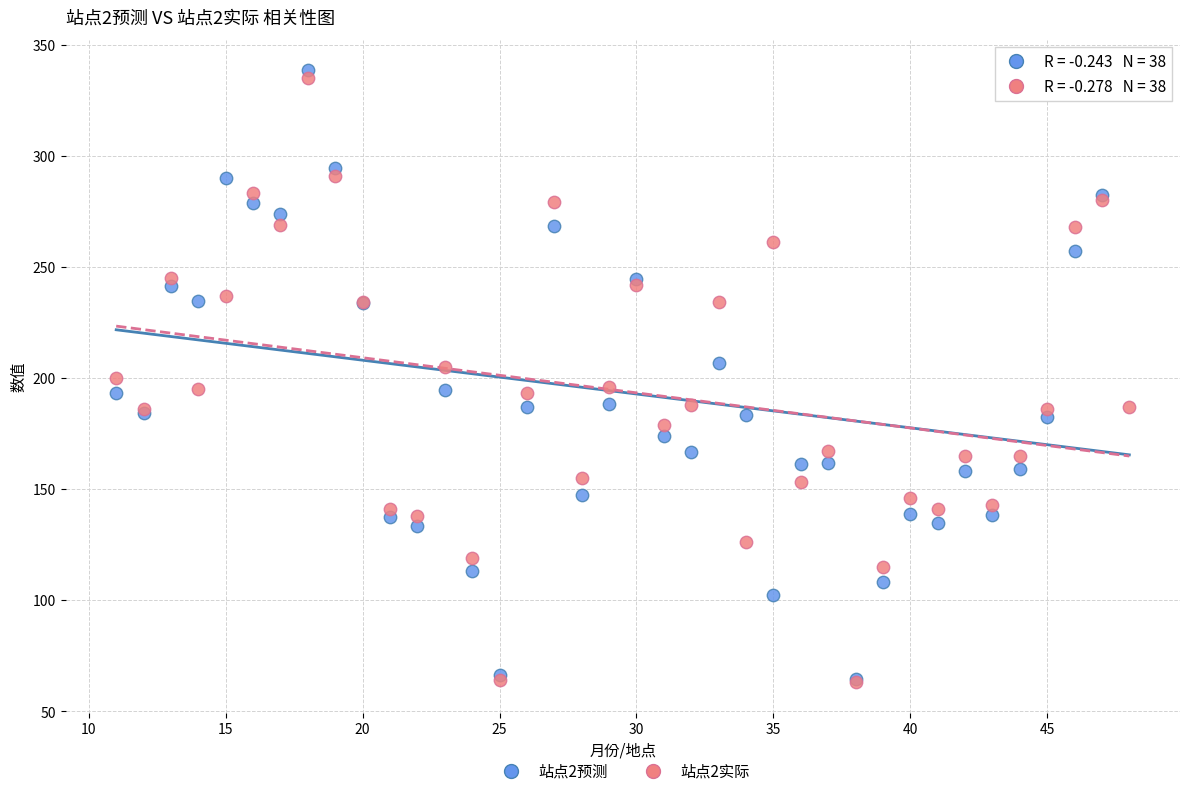

Which series contains the highest Y value?

站点2预测